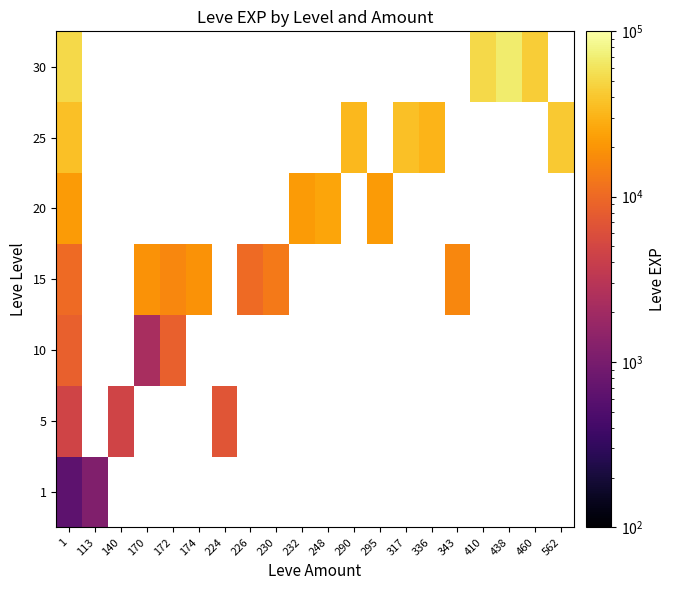

What is the minimum value shown in the chart?

630.0